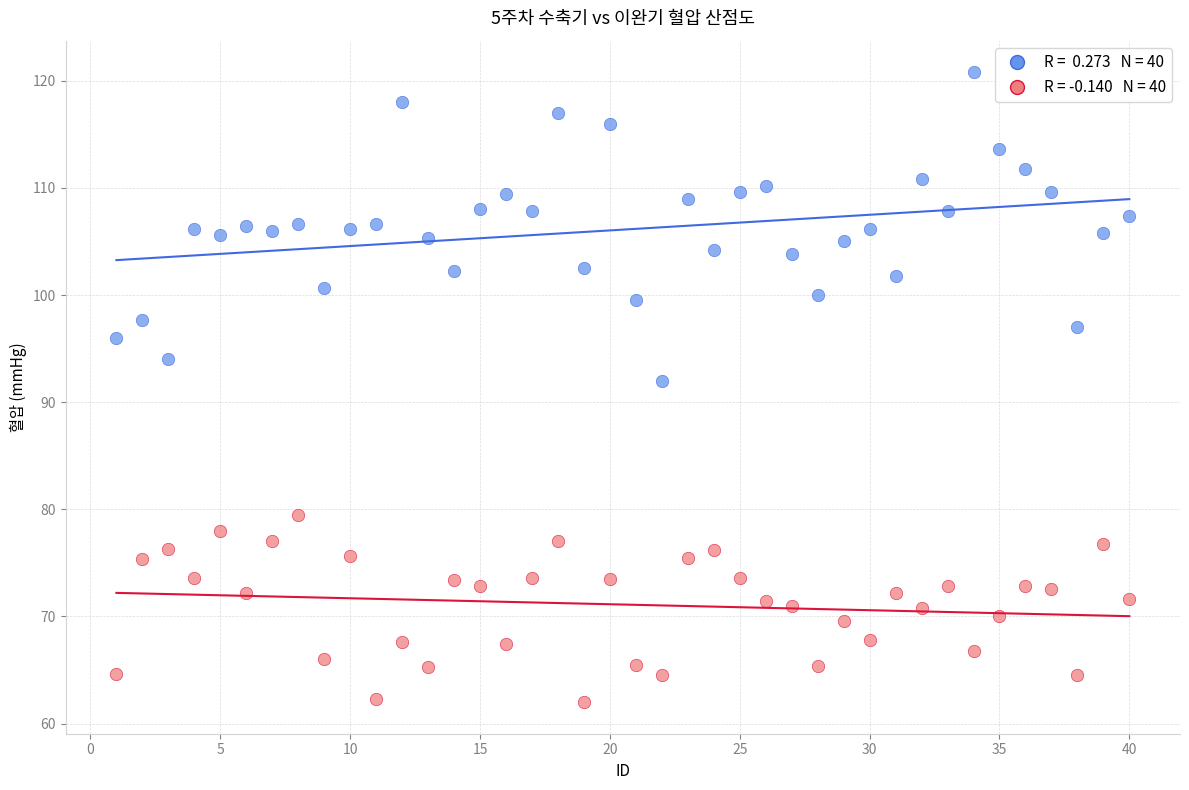

Across all data points, what is the range of Y values (max minus min)?

58.8